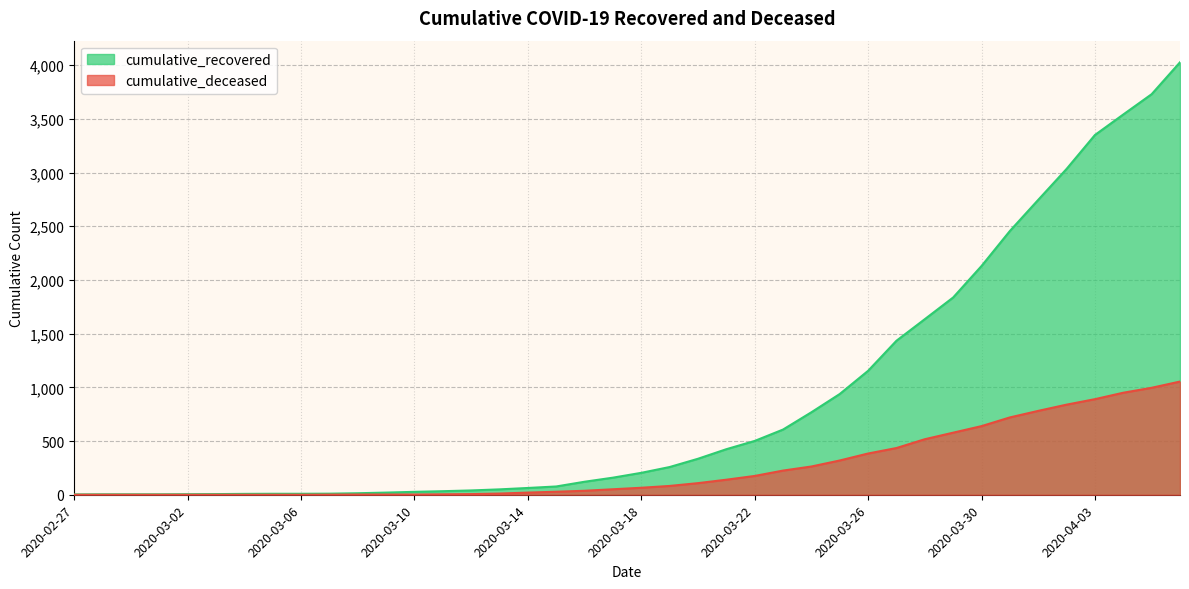

The cumulative_recovered series shows 849 at 2020-03-27. True or false?

False